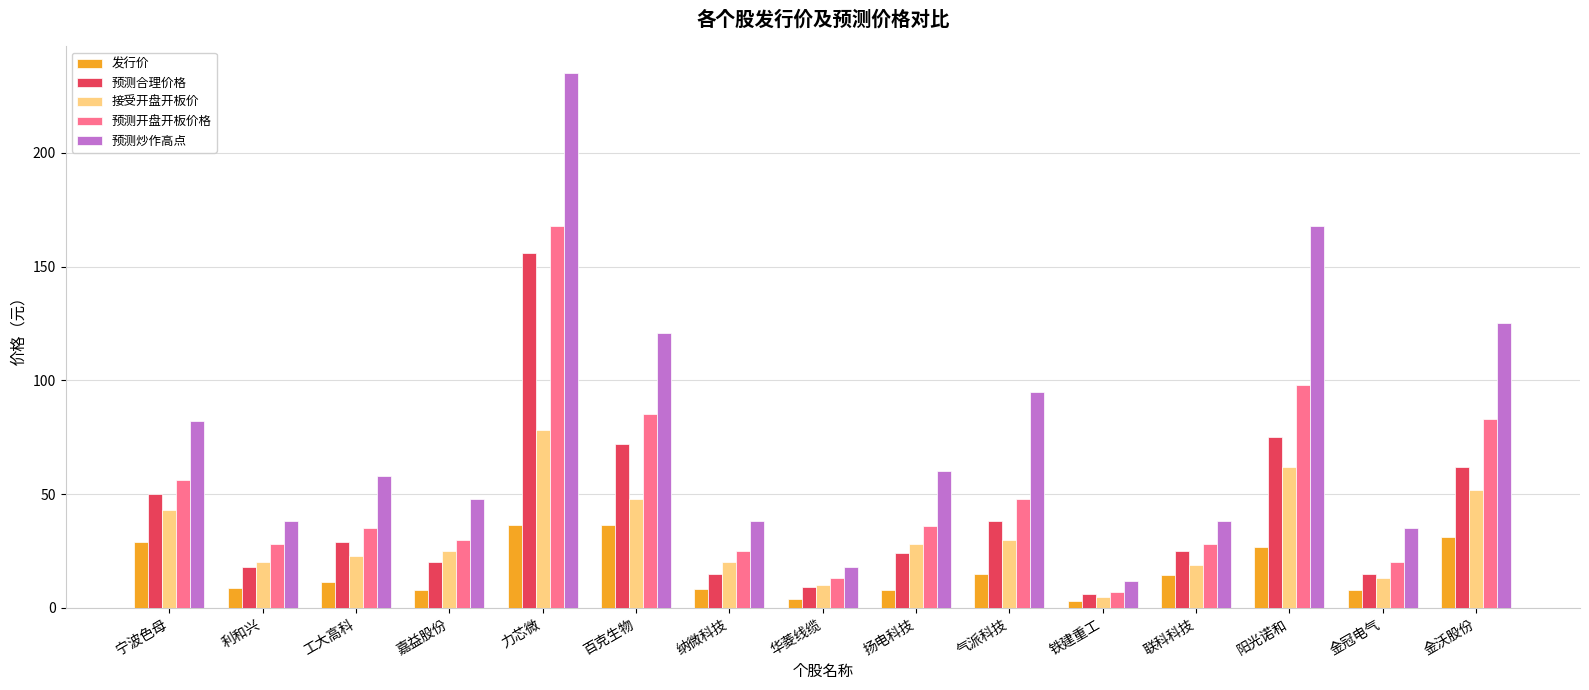

What is the average value of the 预测开盘开板价格 series?

50.7